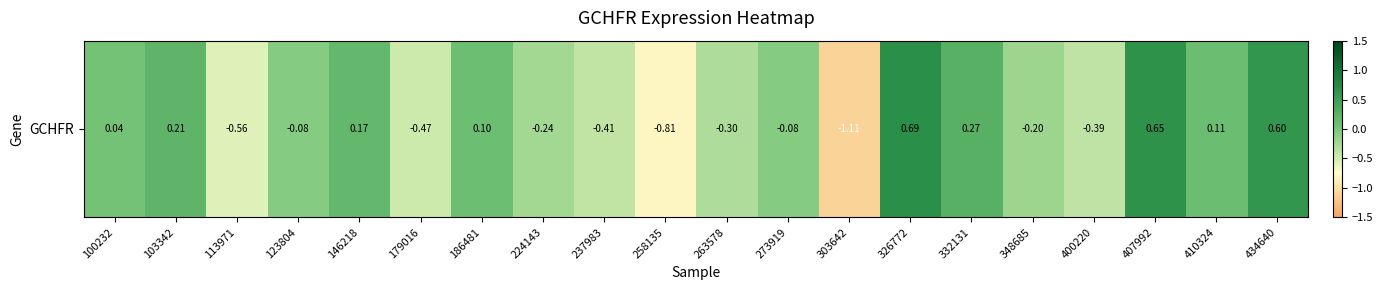

Rank the categories by value from highest to lowest.

326772, 407992, 434640, 332131, 103342, 146218, 410324, 186481, 100232, 273919, 123804, 348685, 224143, 263578, 400220, 237983, 179016, 113971, 258135, 303642